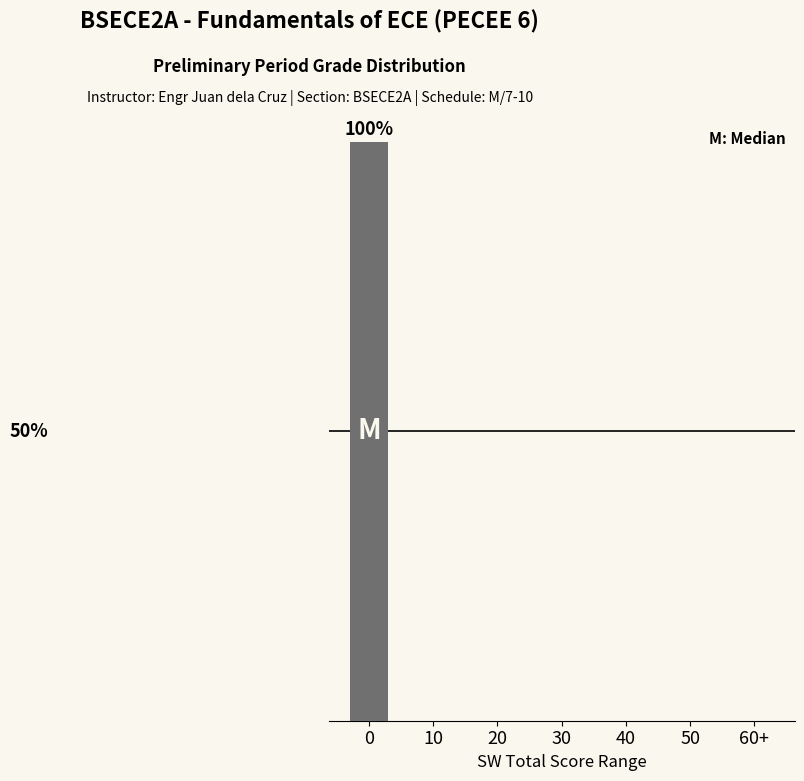

Are the bars horizontal?

No